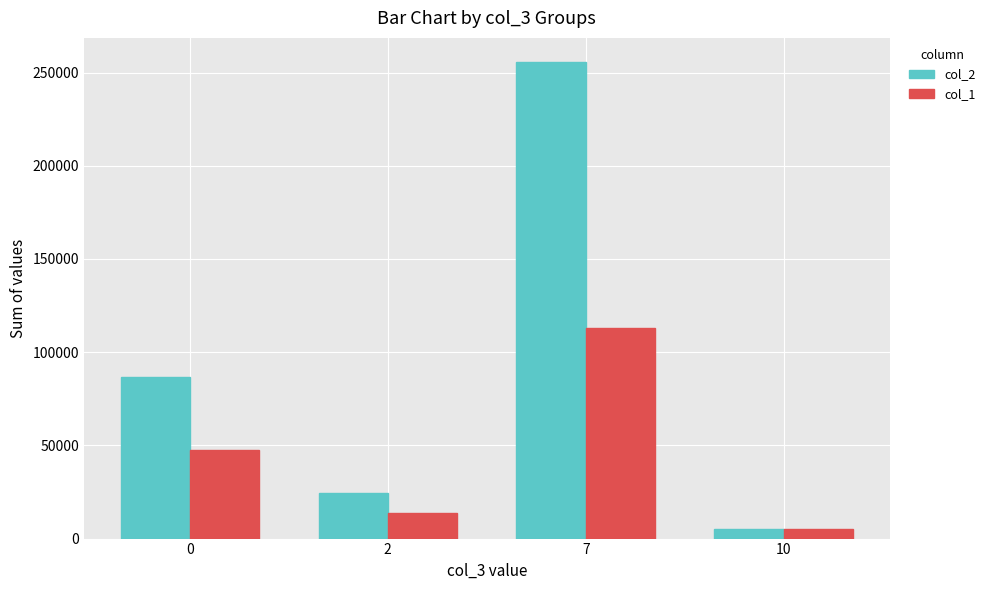

Rank the series by their average value, from lowest to highest.

col_1, col_2